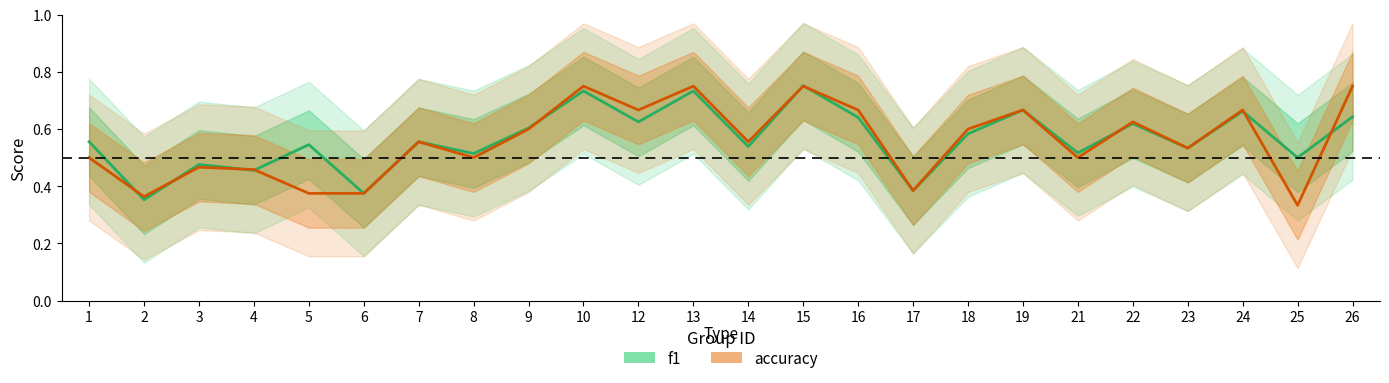

What is the value of the f1 point at the 20th from the left?

0.6